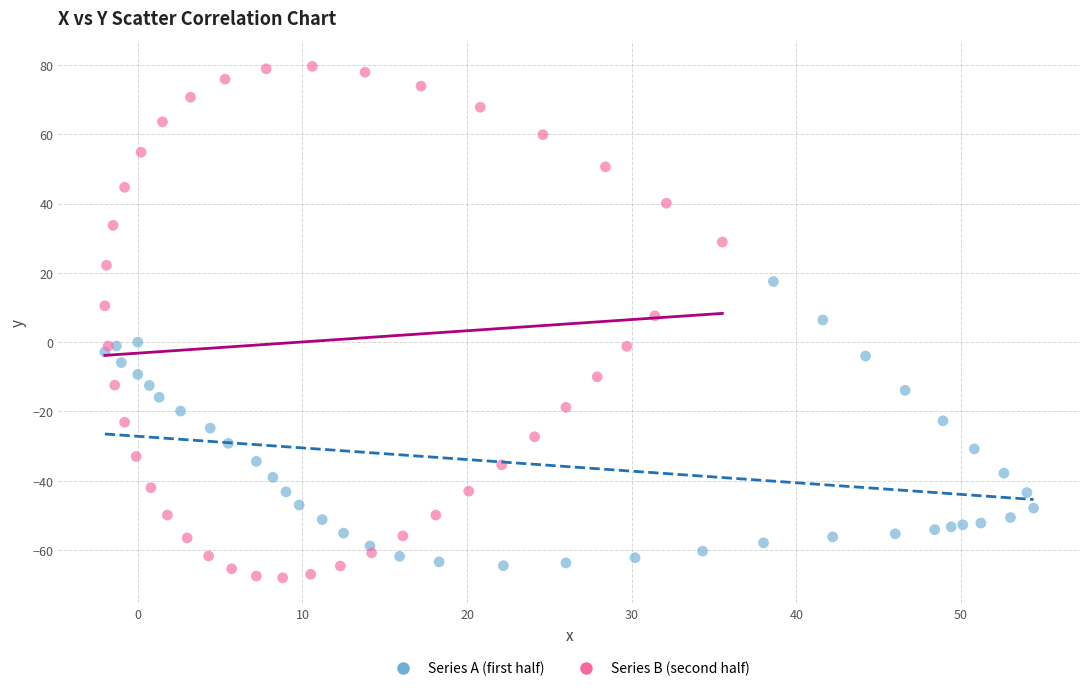

Which series has the largest Y range (max minus min)?

Series B (second half)